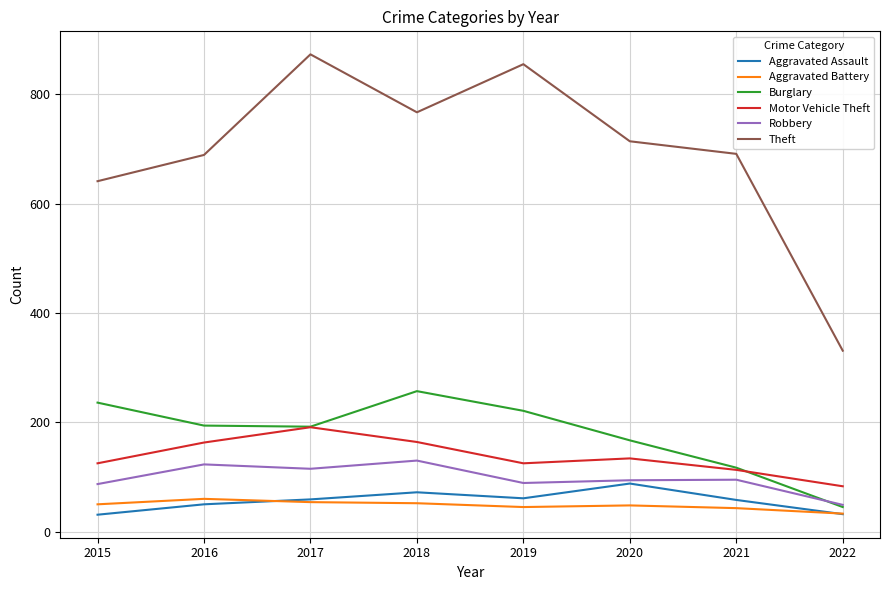

At which label does Robbery reach its minimum?

2022